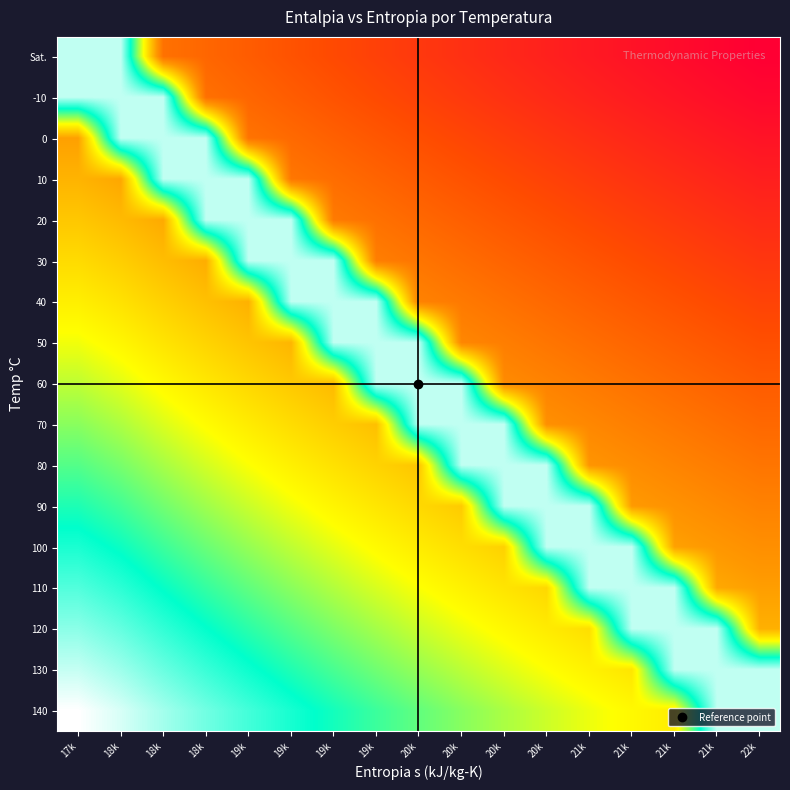

Count the number of categories in the chart.

17